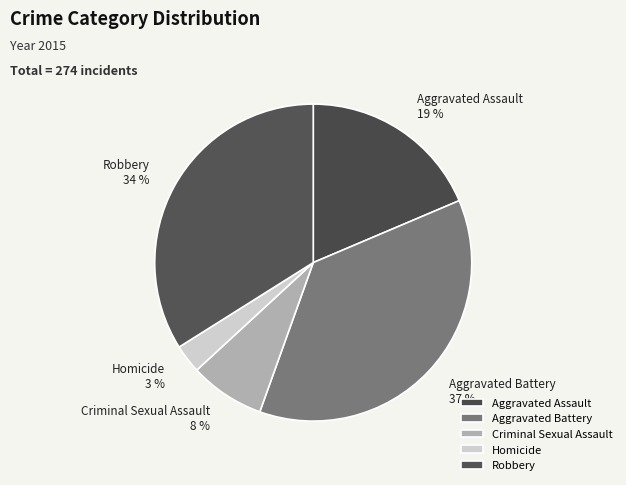

How many slices are in this pie chart?

5